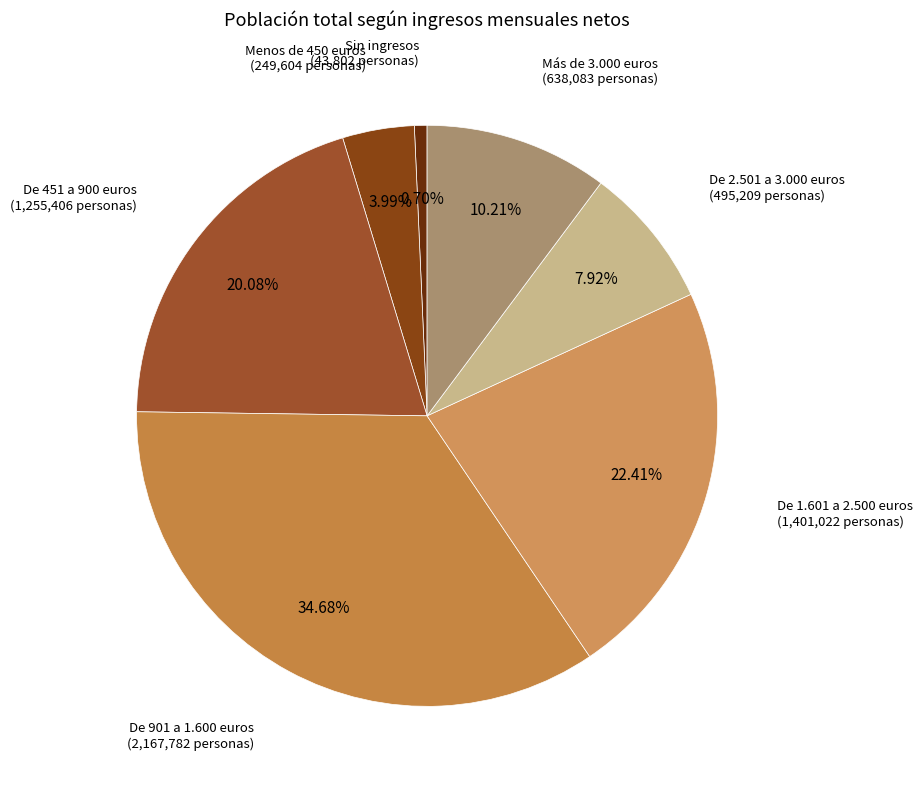

How many segments does this pie chart have?

7